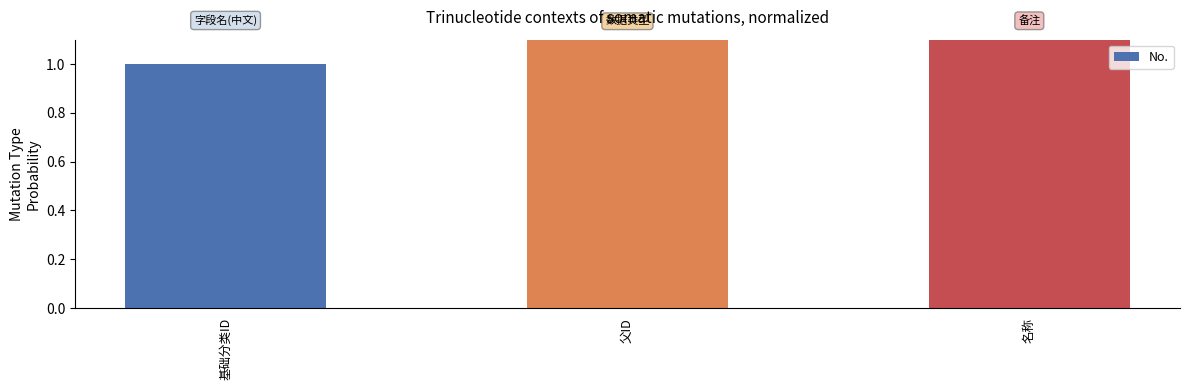

What is the ratio of the value at 基础分类ID to the value at 父ID?

0.5